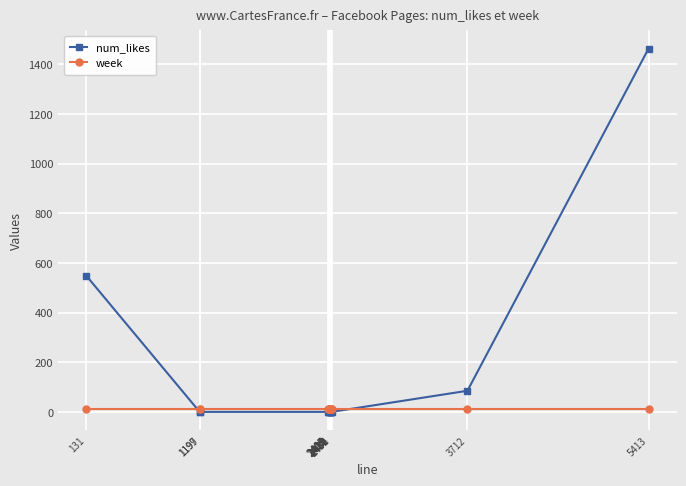

Rank the series by their maximum value, from highest to lowest.

num_likes, week